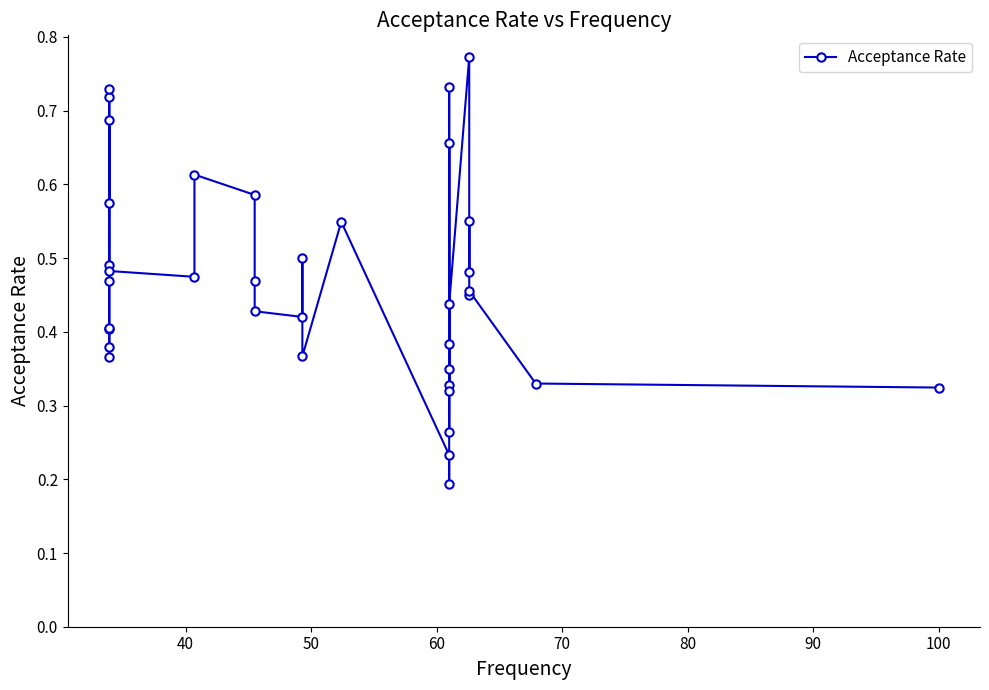

True or false: the data has more than 1 interior local peaks.

True